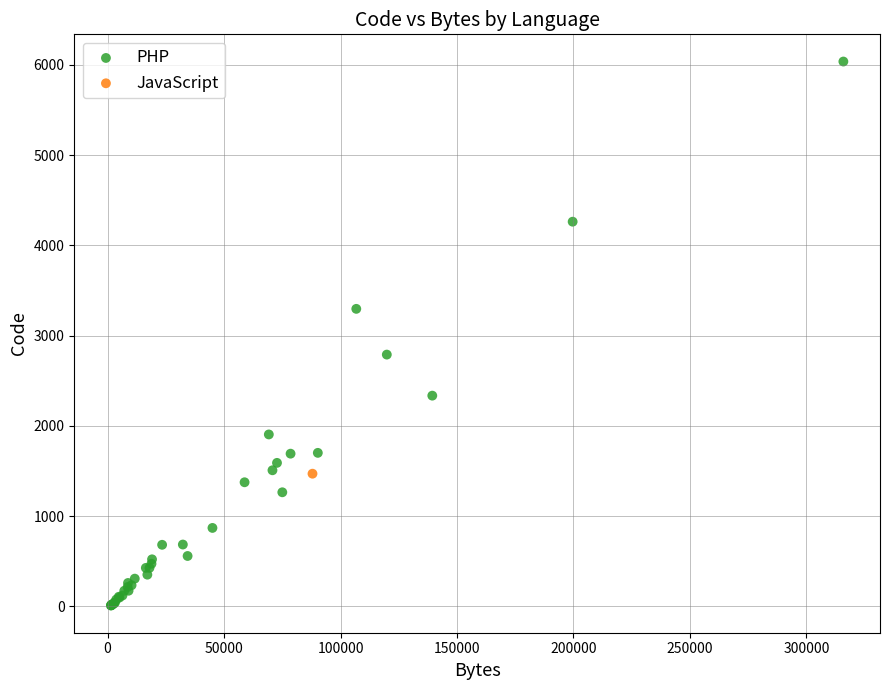

What are all the series names shown in the legend?

PHP, JavaScript